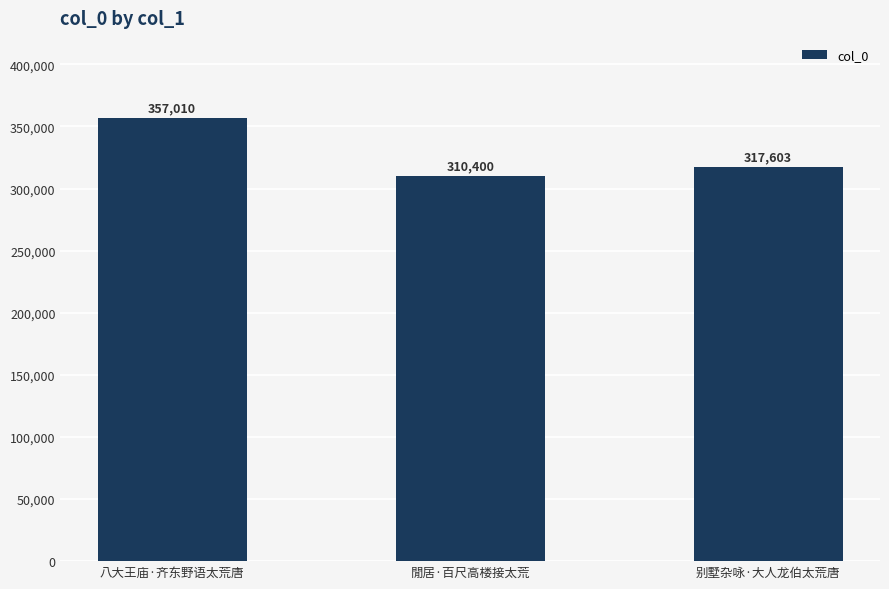

List the labels in order of value, largest first.

八大王庙·齐东野语太荒唐, 别墅杂咏·大人龙伯太荒唐, 閒居·百尺高楼接太荒